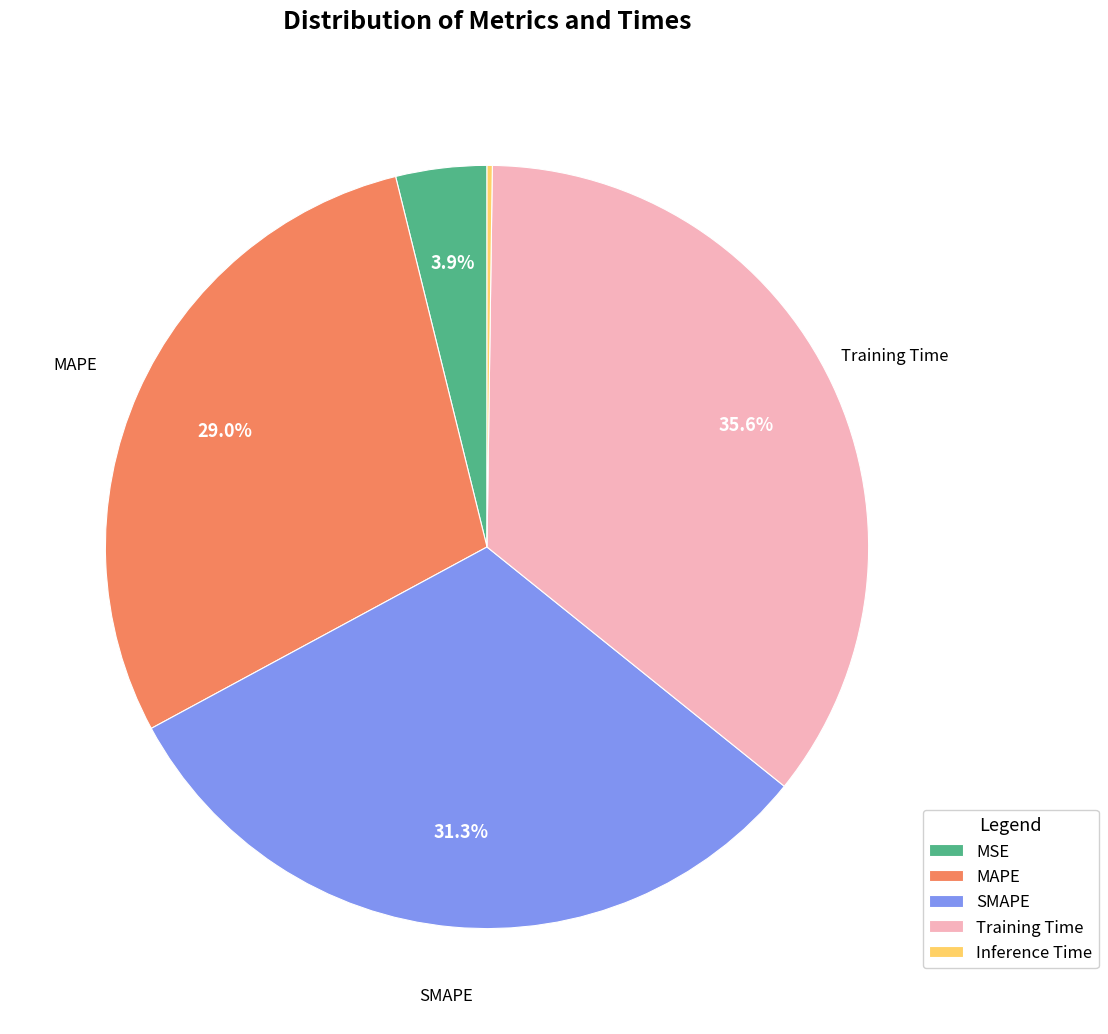

Combined, do SMAPE and Training Time account for over 50%?

Yes